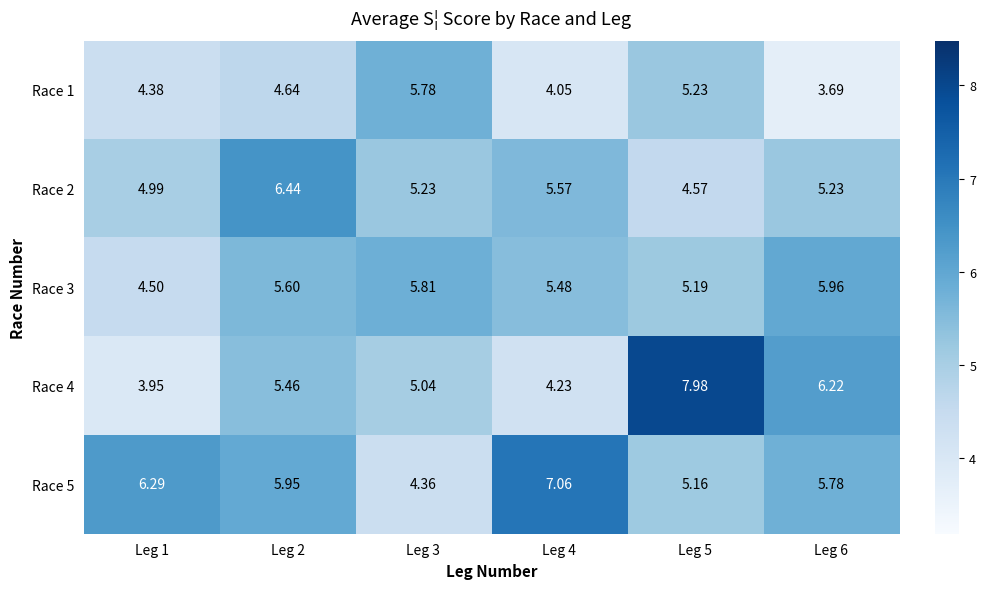

At which category is the sum across all series the highest?

Leg 5